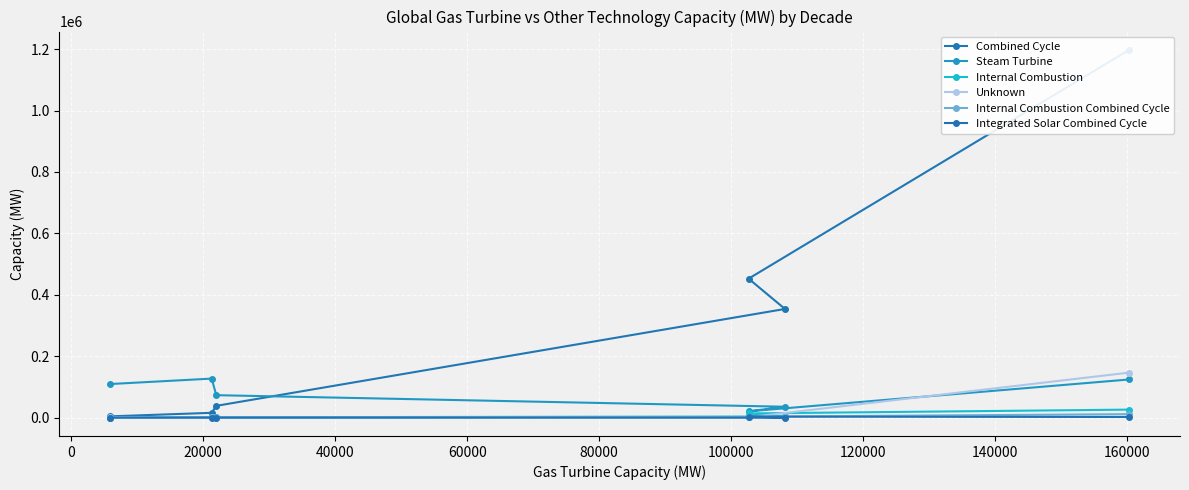

True or false: Internal Combustion has more than 2 interior local peaks.

False